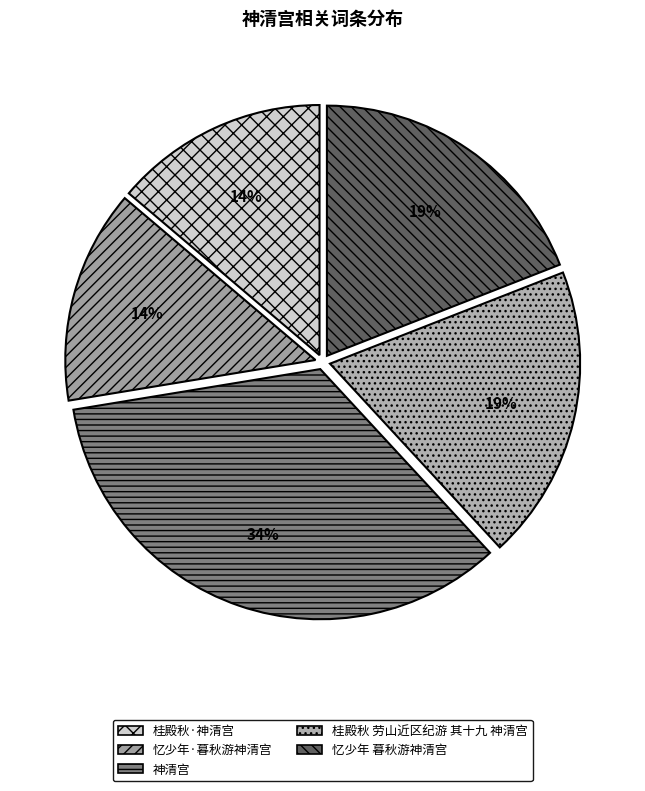

True or false: 忆少年·暮秋游神清宫 accounts for 14% of the total.

True